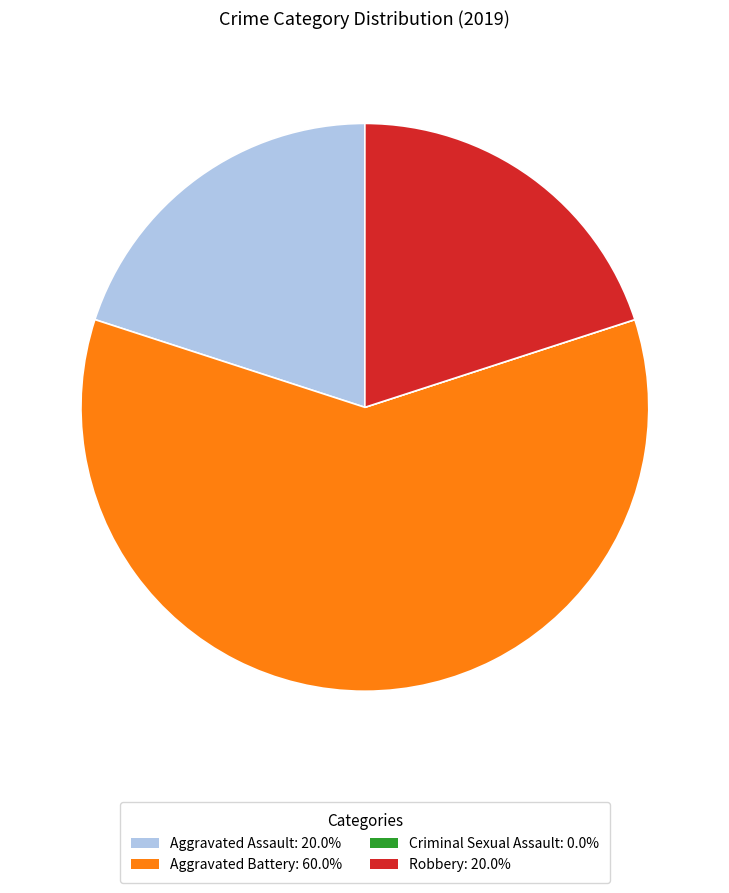

Is there any slice that represents more than half of the pie?

Yes